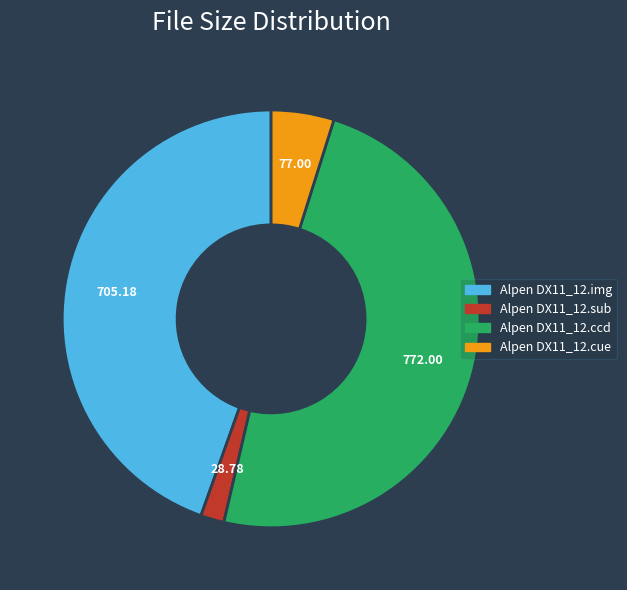

Which has a higher value, Alpen DX11_12.sub or Alpen DX11_12.ccd?

Alpen DX11_12.ccd